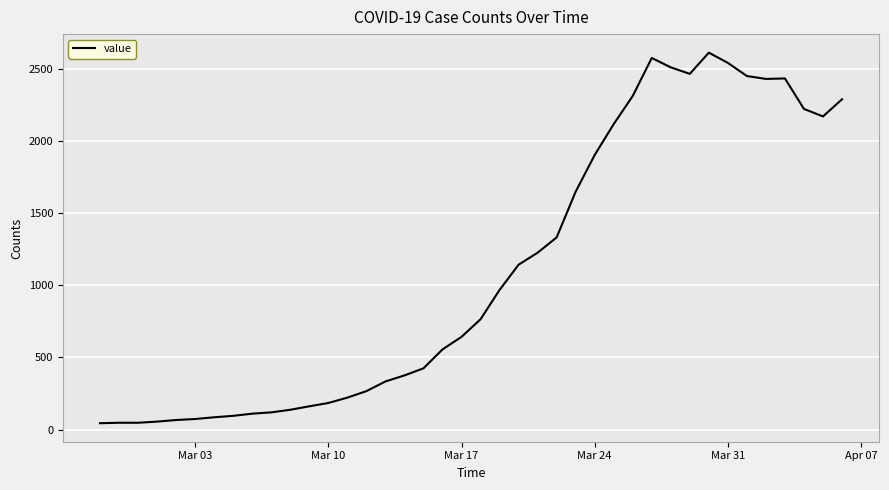

How many lines are shown in the chart?

1